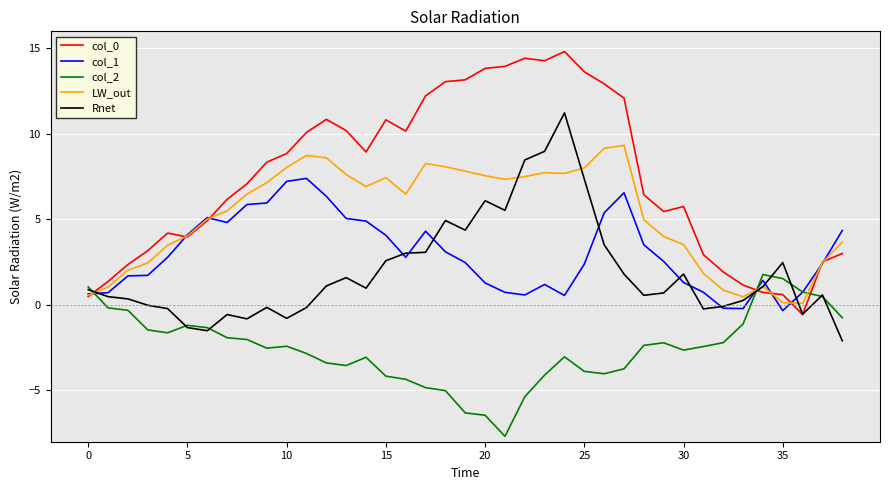

Which series ends up on top after the final intersection of LW_out and col_2?

LW_out